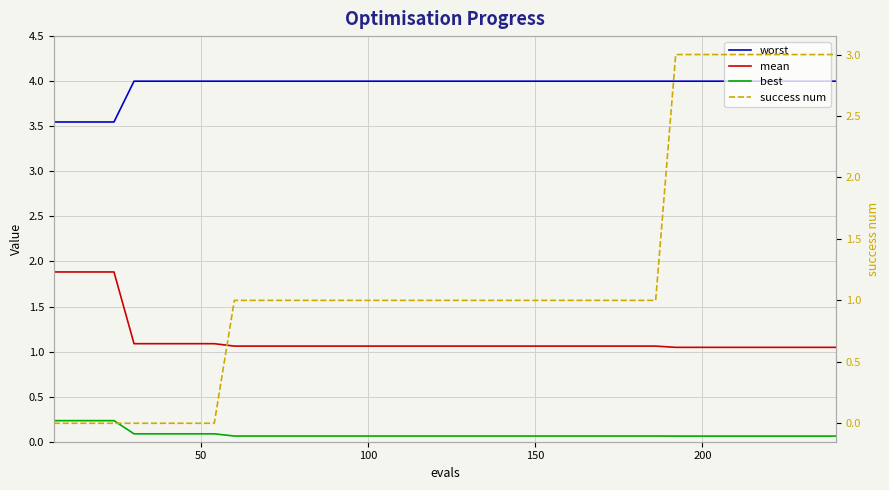

What are all the series names shown in the legend?

worst, mean, best, success num